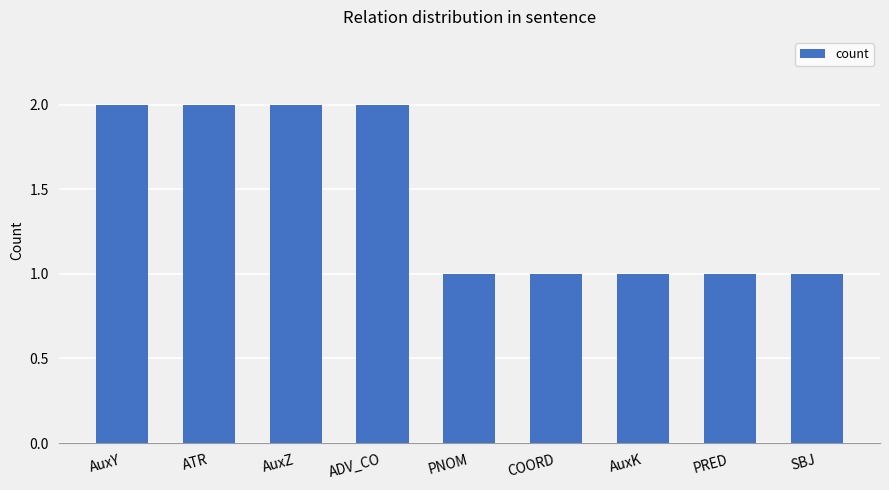

What is the change in value from AuxY to PRED?

-1